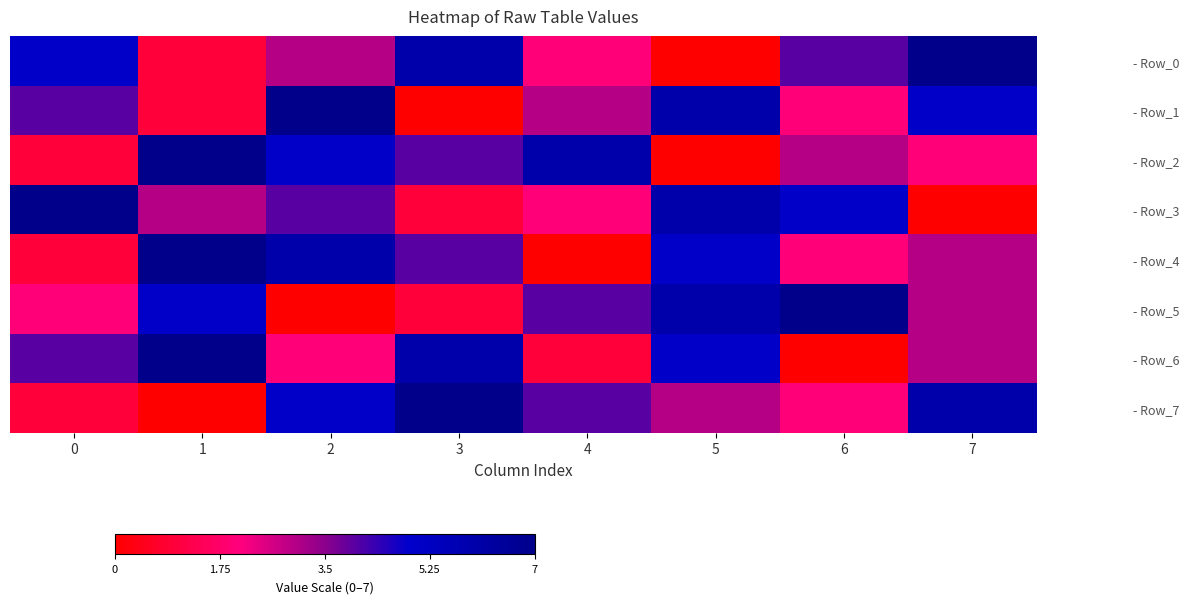

Count the number of categories in the chart.

8